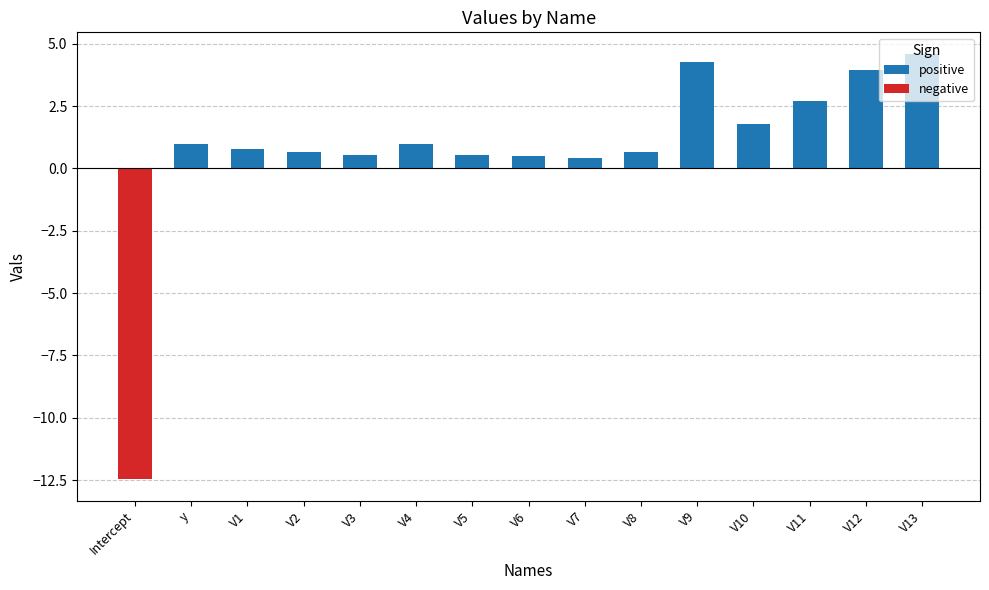

What is the label of the 5th bar from the left?

V3